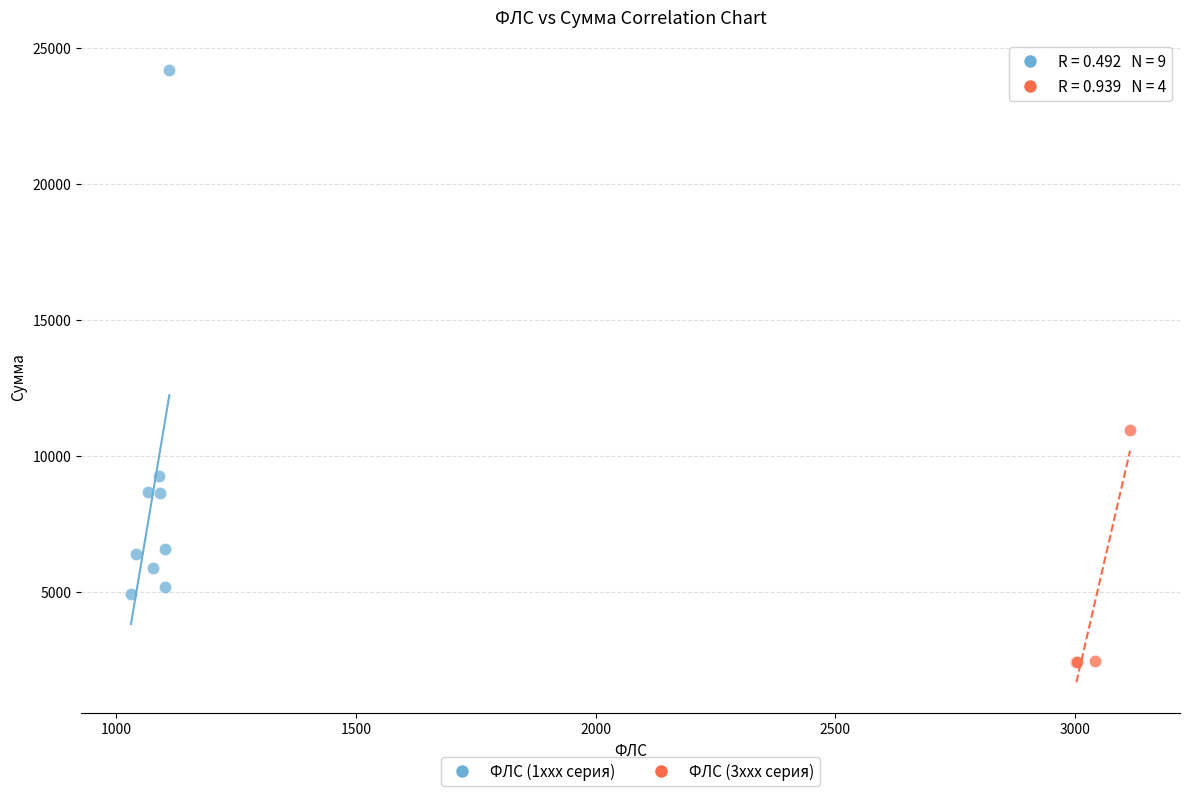

Which series has the largest Y range (max minus min)?

ФЛС (1xxx серия)